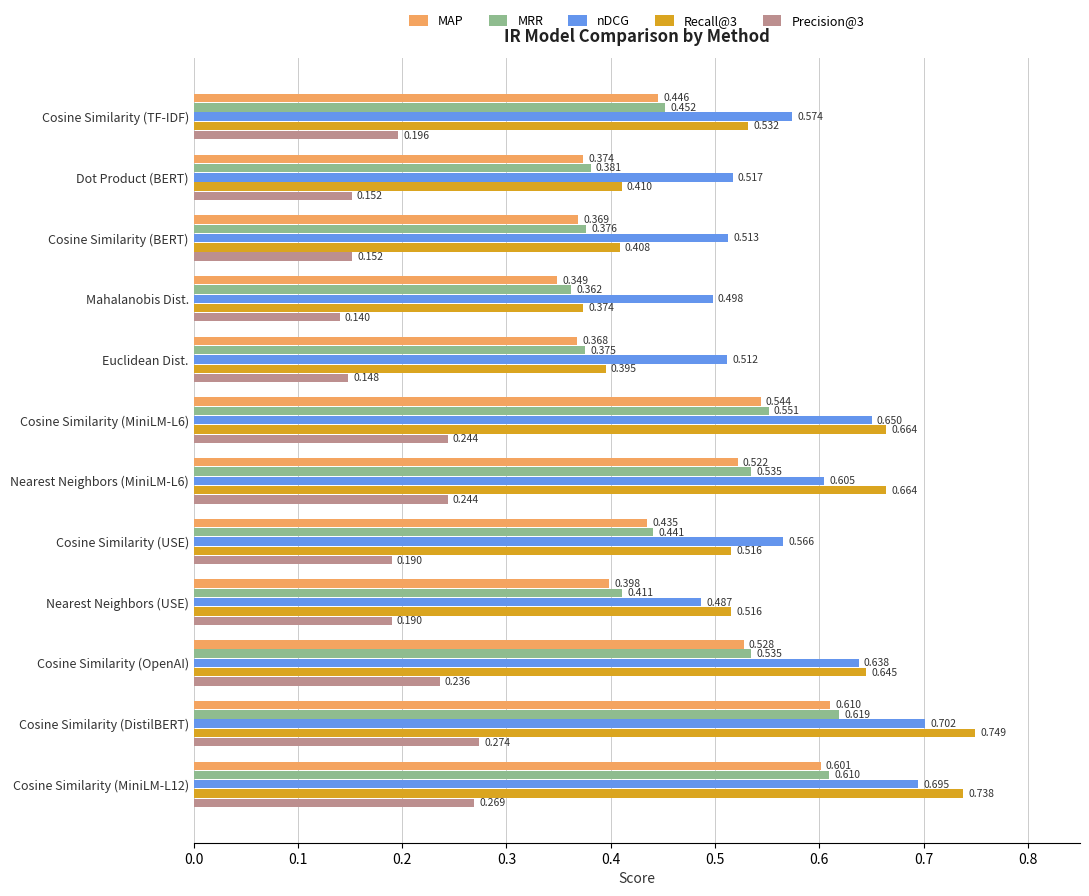

Where is MAP nearest to the value 0?

Mahalanobis Dist.